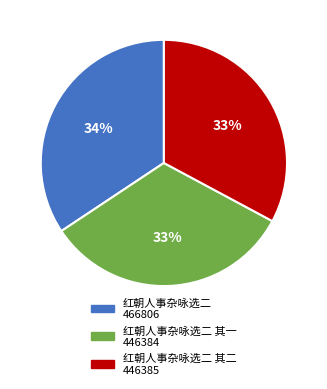

To the nearest percent, what is the average slice percentage?

33%